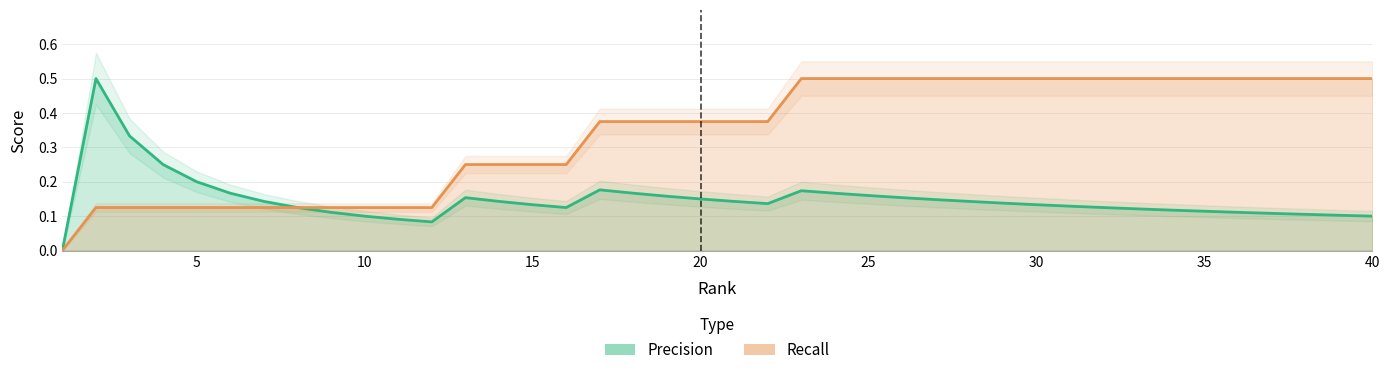

True or false: Precision and Recall intersect in this chart.

False